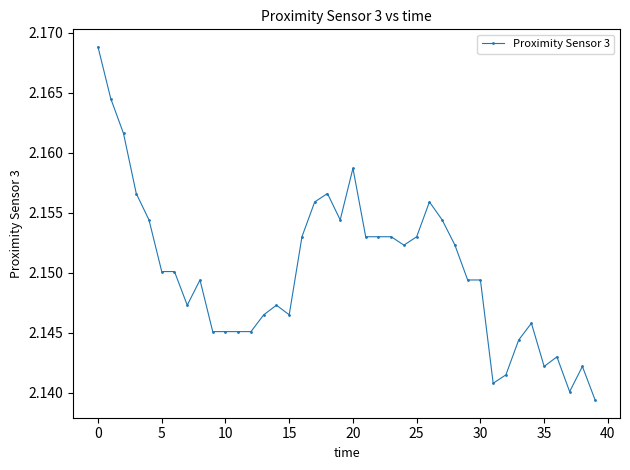

What is the sum of all values?

86.0